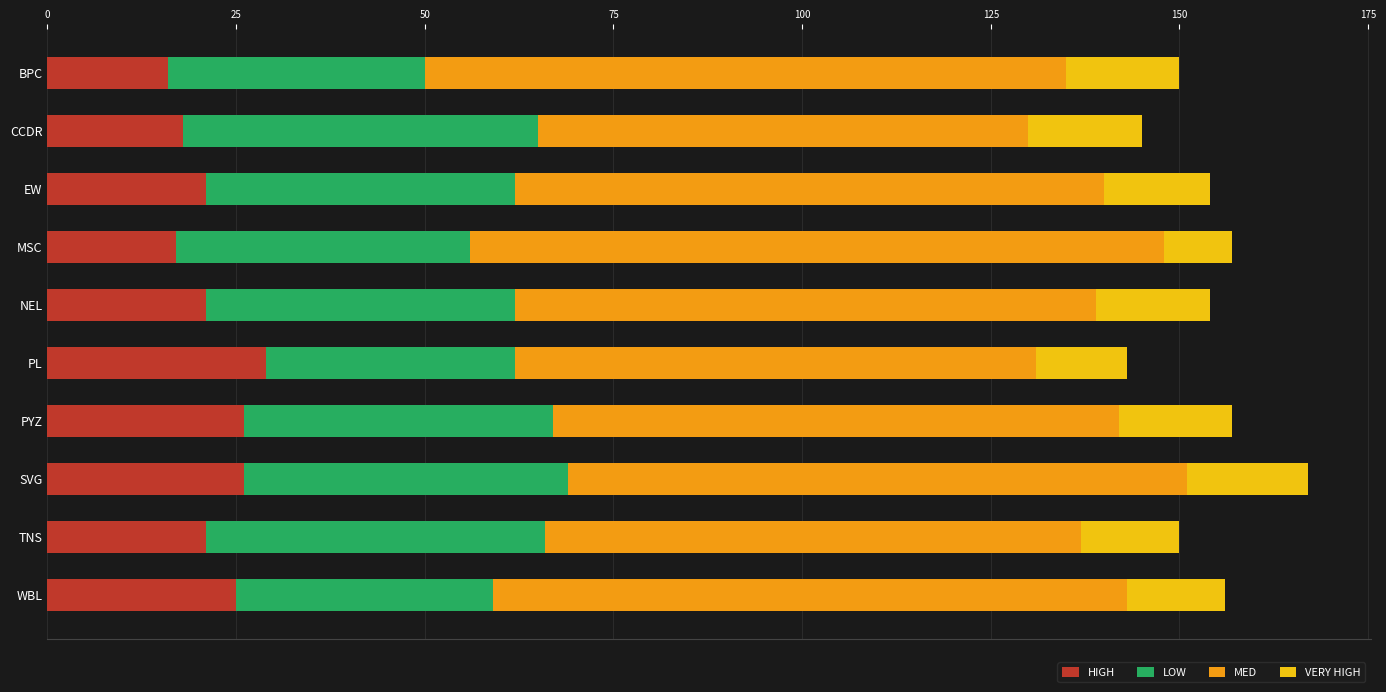

What is the maximum value for HIGH?

29